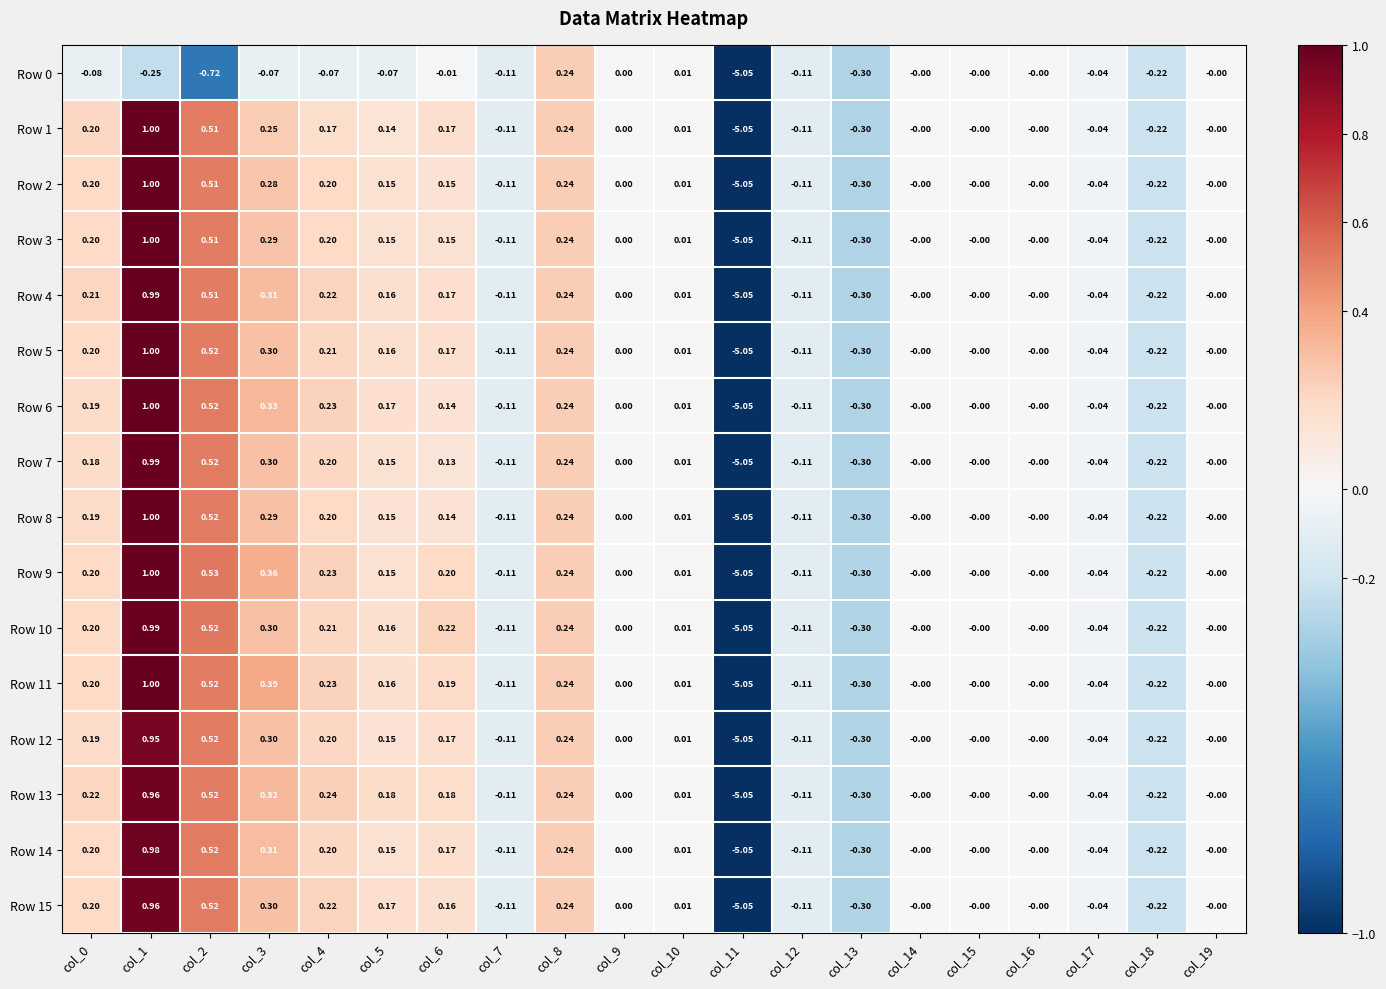

Which series has the widest spread of values?

Row 1